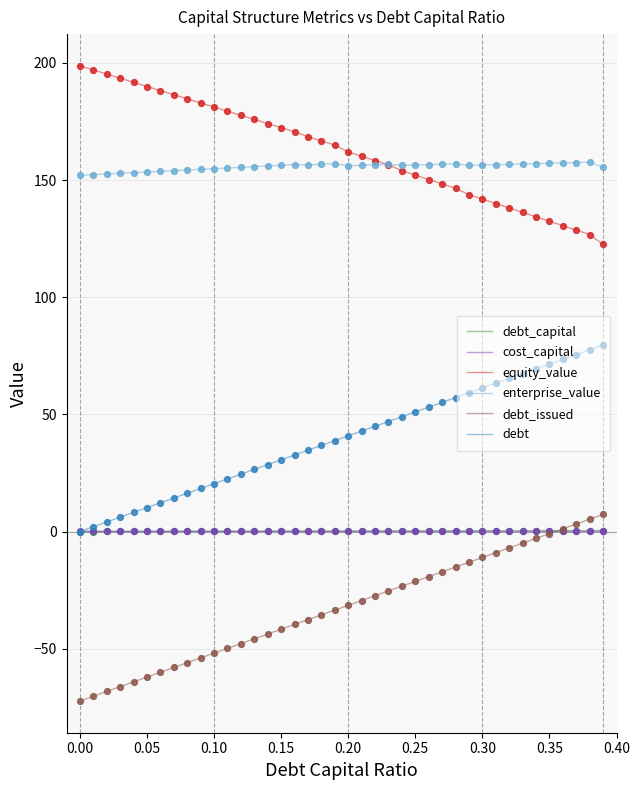

True or false: debt and debt_issued cross at least once.

False